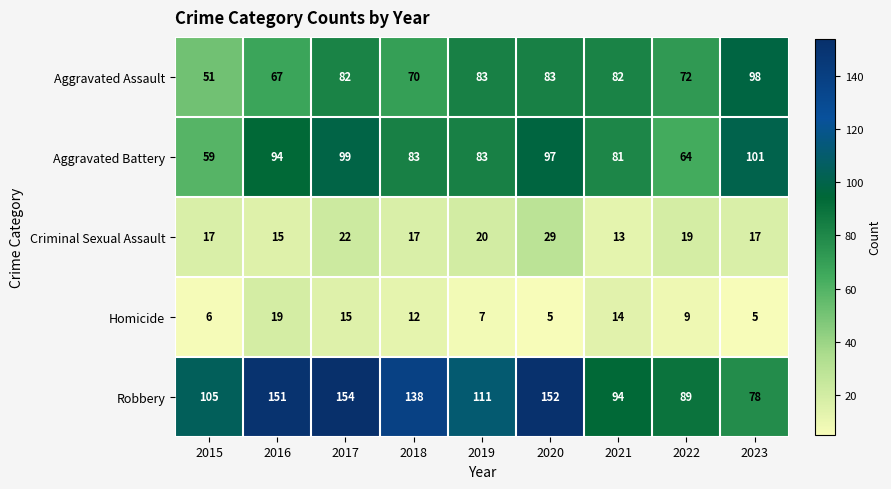

What is the difference between the highest and lowest values at 2017?

139